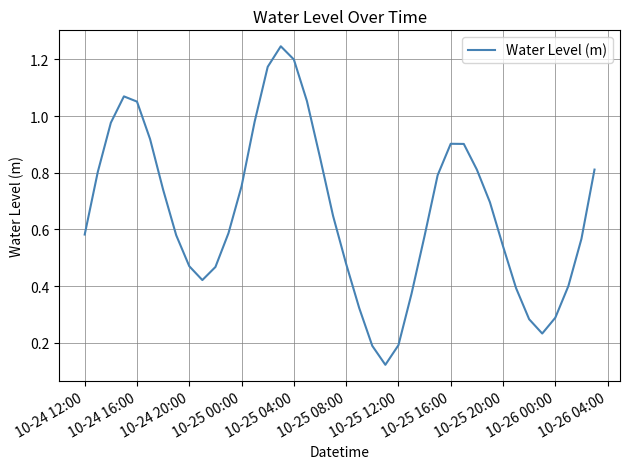

How many points are higher than both their immediate neighbors (excluding endpoints)?

3